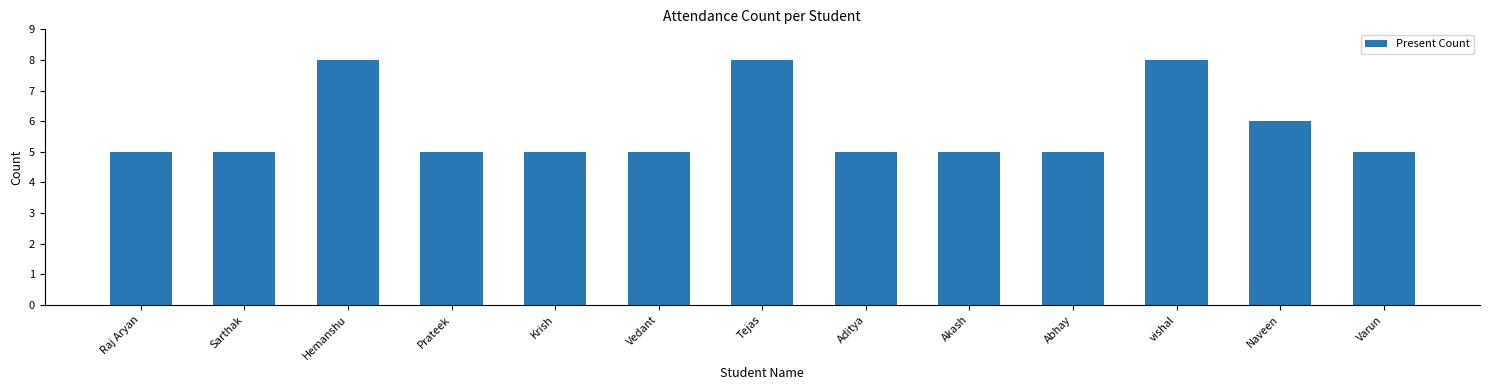

Reading left to right, list all the values displayed in this chart.

Raj Aryan=5	Sarthak=5	Hemanshu=8	Prateek=5	Krish=5	Vedant=5	Tejas=8	Aditya=5	Akash=5	Abhay=5	vishal=8	Naveen=6	Varun=5